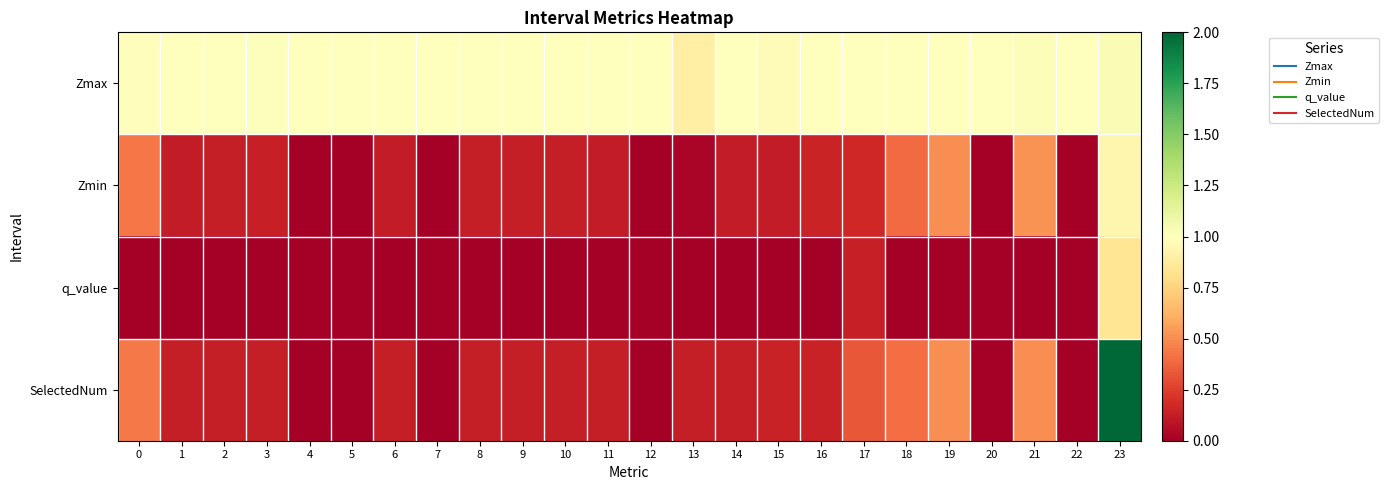

At which category is the sum across all series the highest?

23